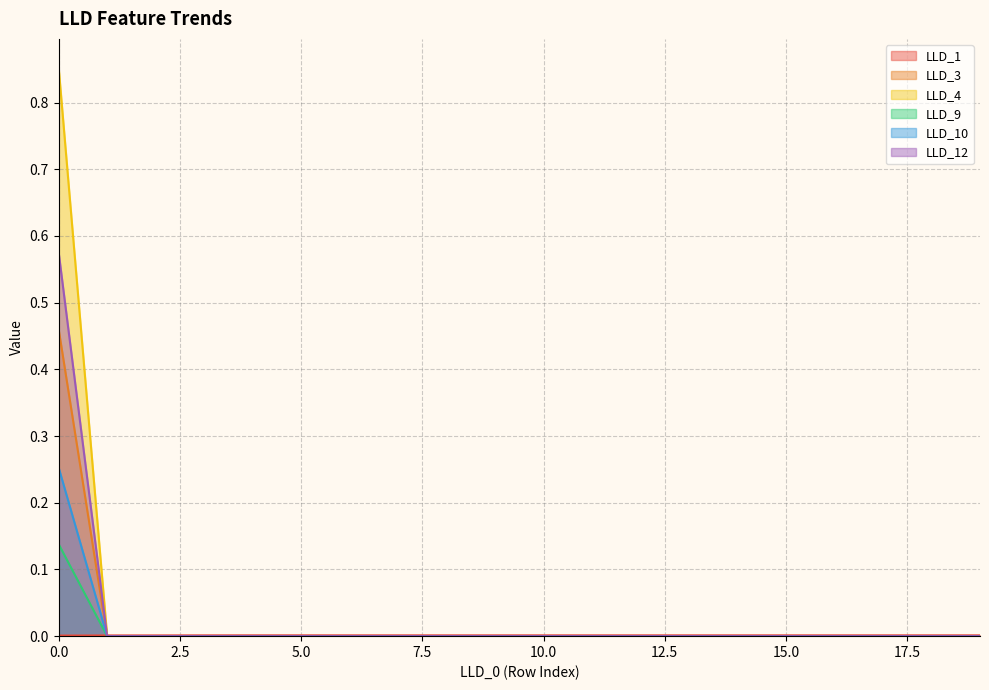

How many data points does each series have?

20